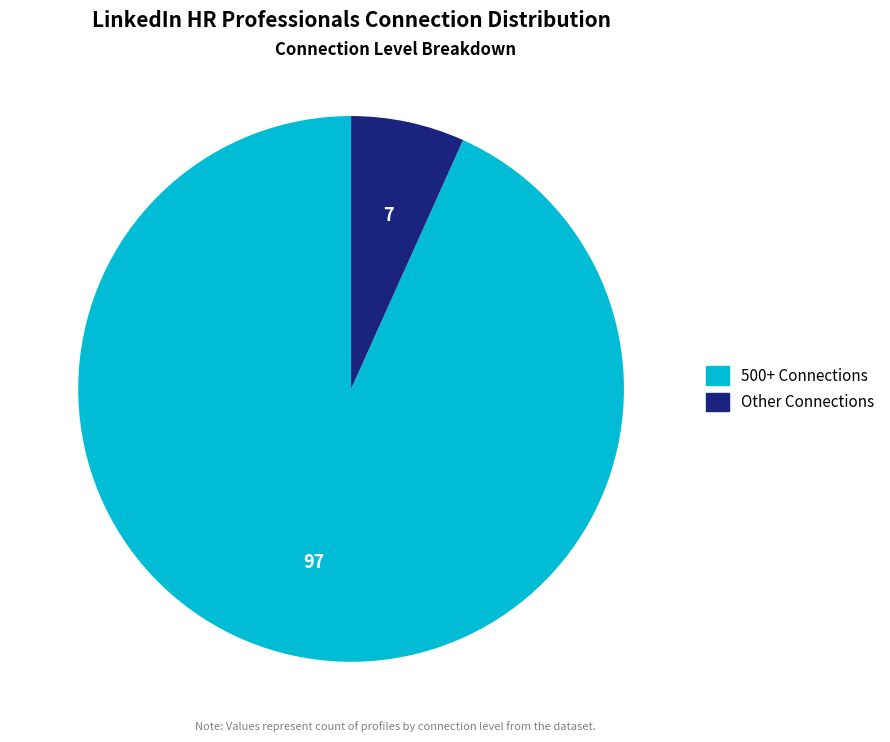

Do Other and 500+ together represent more than half of the pie?

Yes